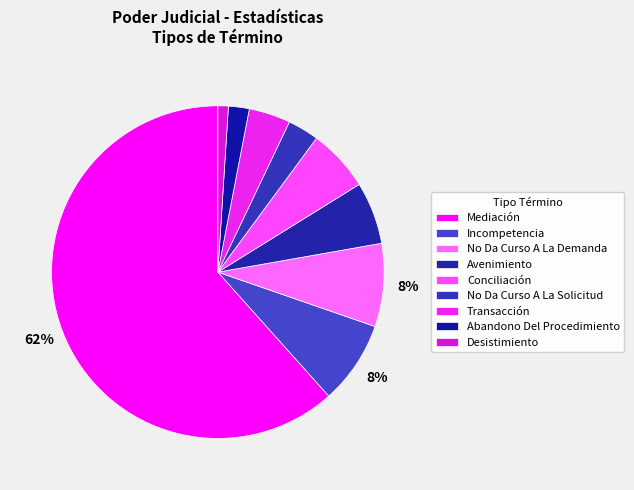

Is it true that No Da Curso A La Solicitud is 3% of the pie?

True